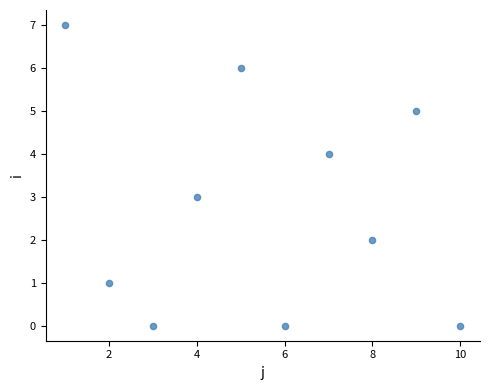

What is the range of Y values (max minus min)?

7